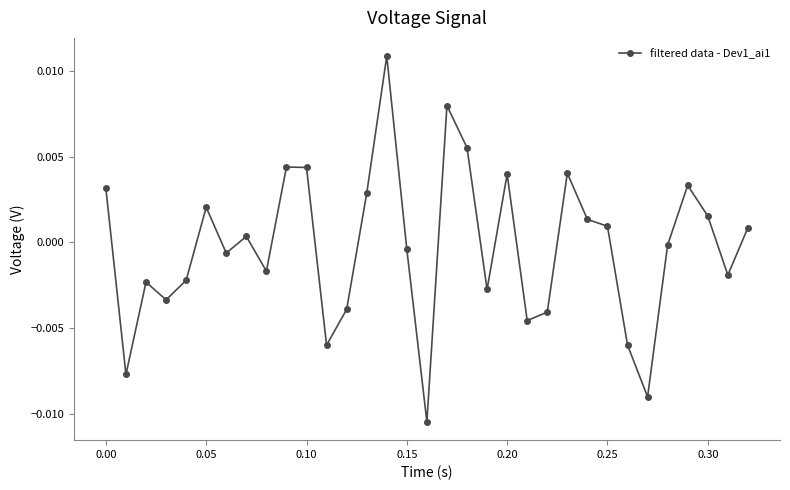

True or false: there are more than 0 points higher than both neighbors.

True